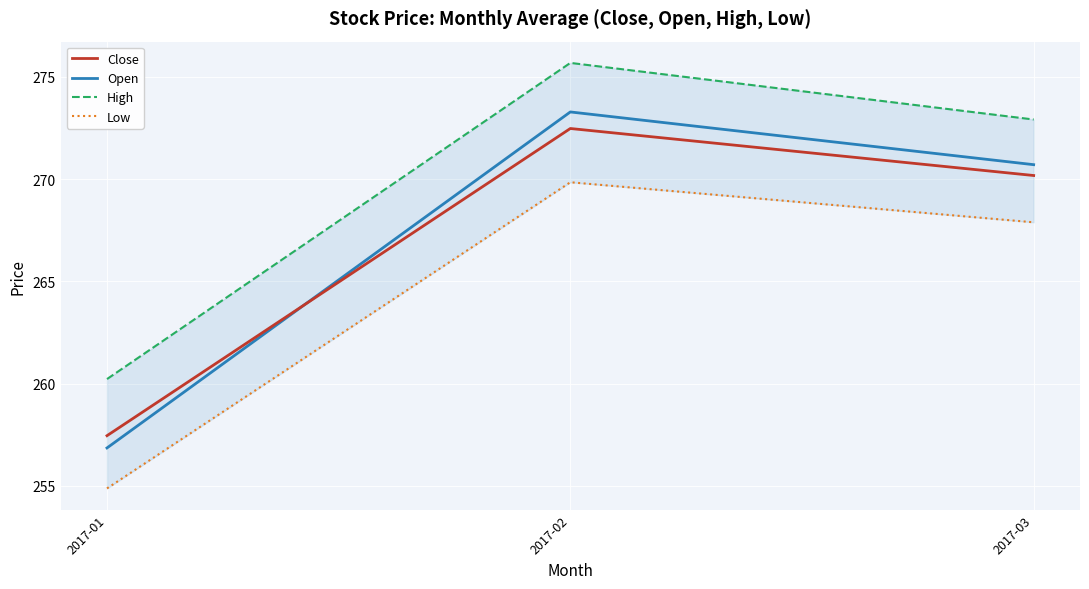

True or false: Low has a value of 175.1 at 2017-02.

False